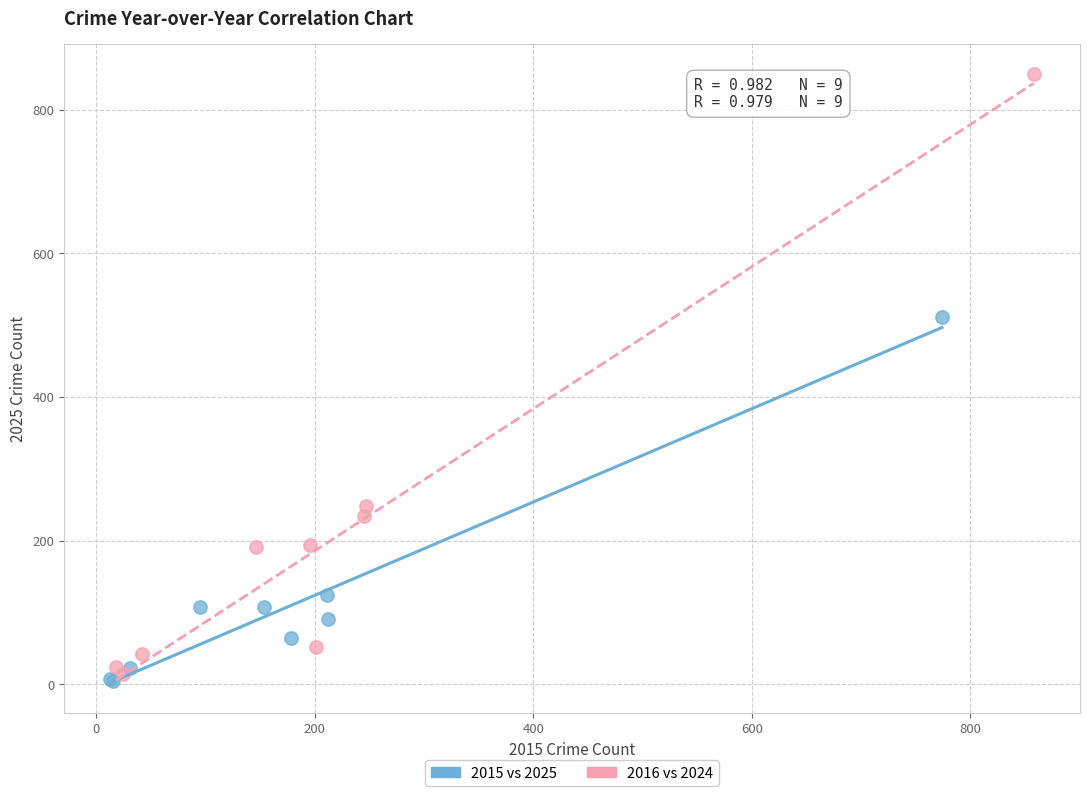

Which series reaches the minimum Y coordinate?

2015 vs 2025